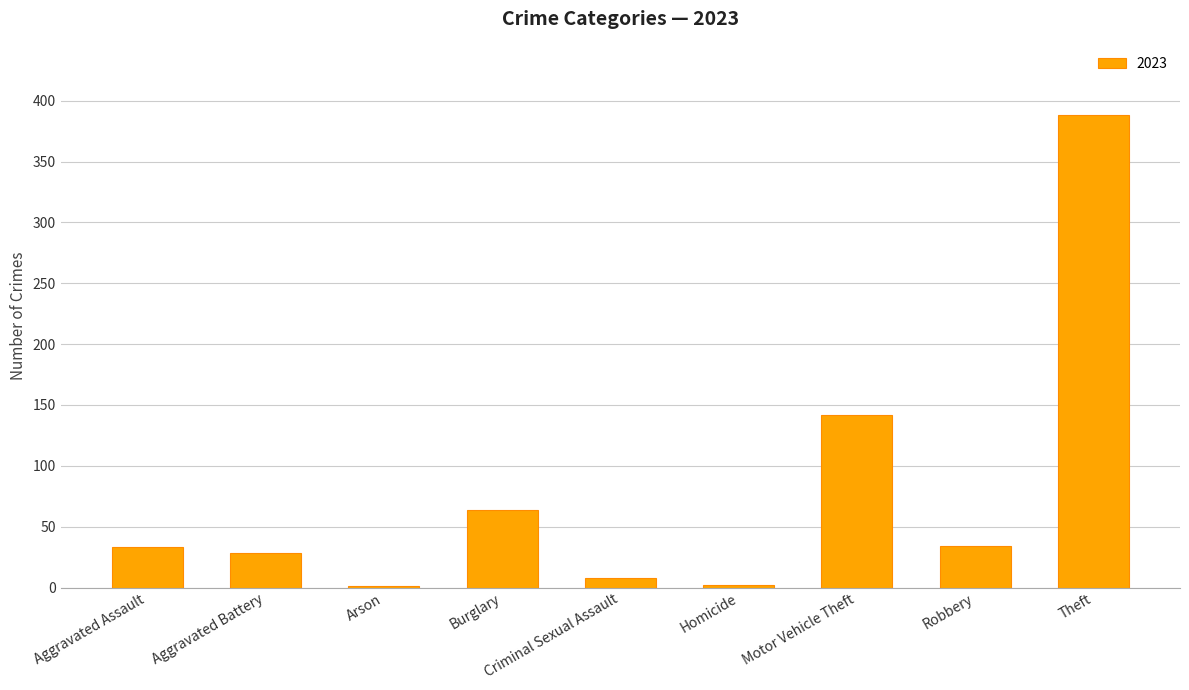

What is the approximate value at Robbery?

34